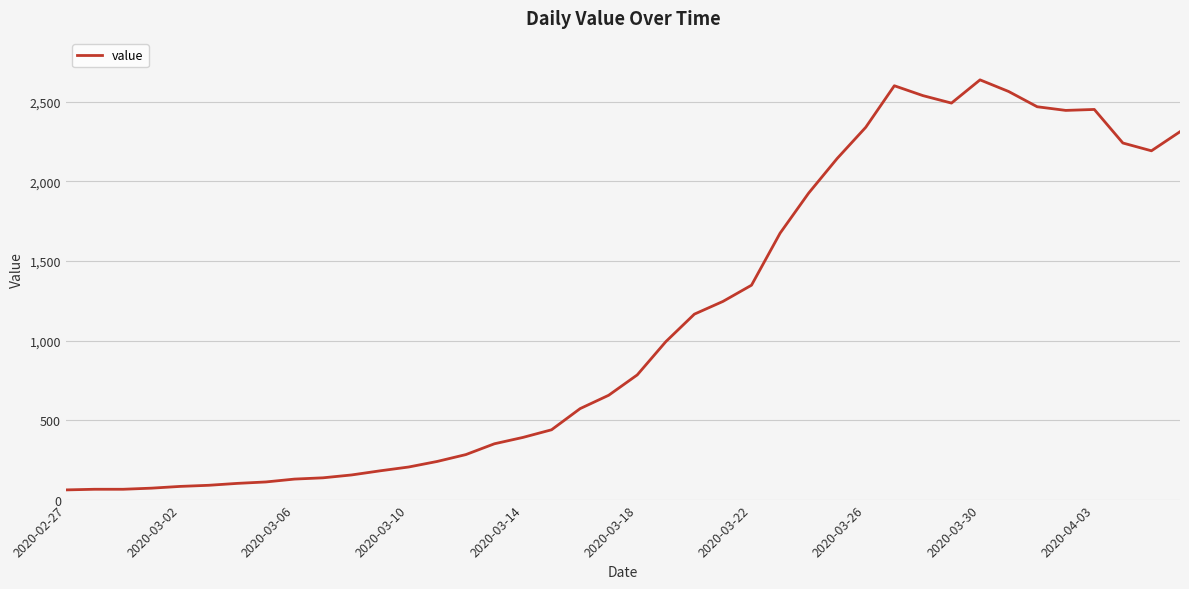

What is the greatest value displayed?

2639